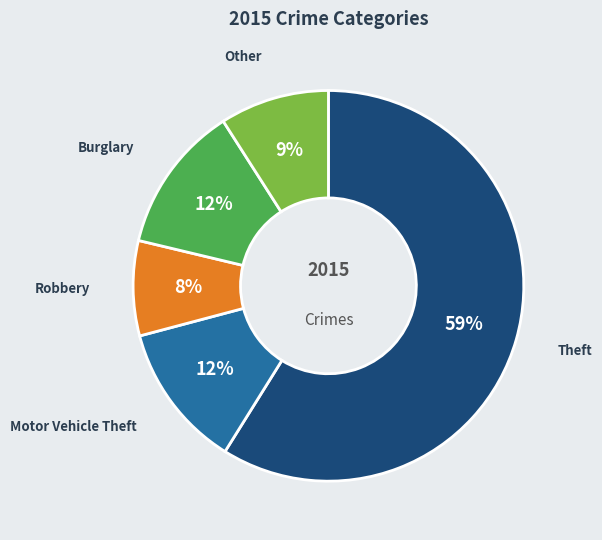

To the nearest percent, what is the difference between the largest and smallest slice percentages?

51%